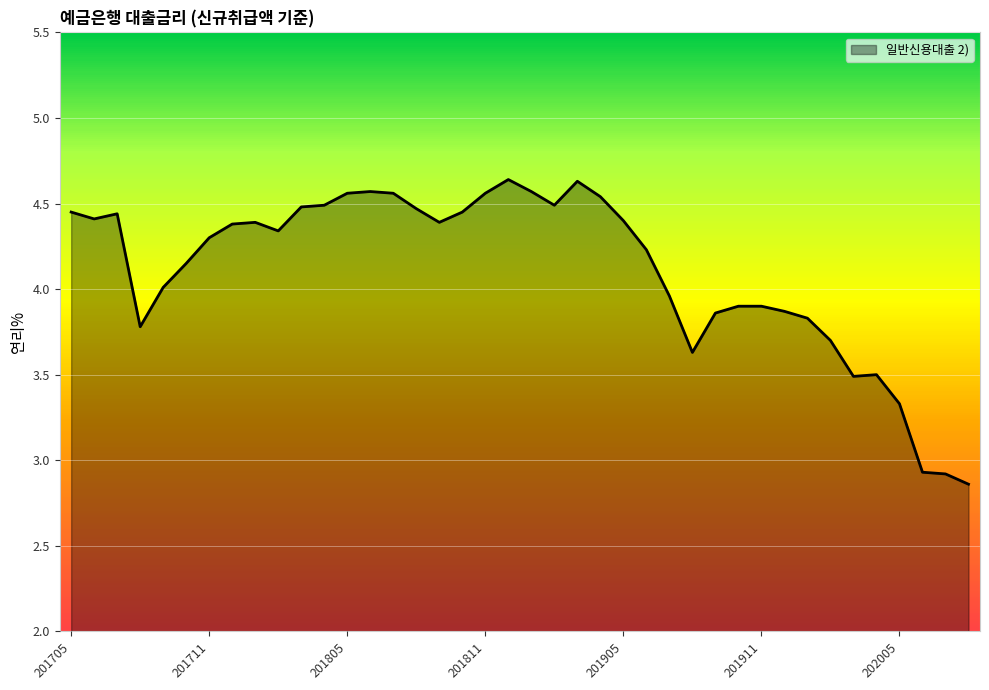

What is the difference between the maximum and minimum values?

1.8